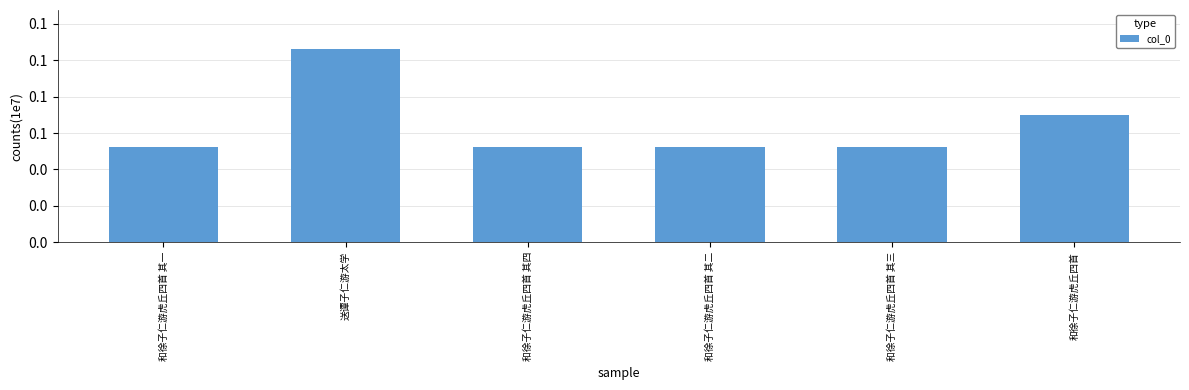

Does the chart contain any negative values?

No